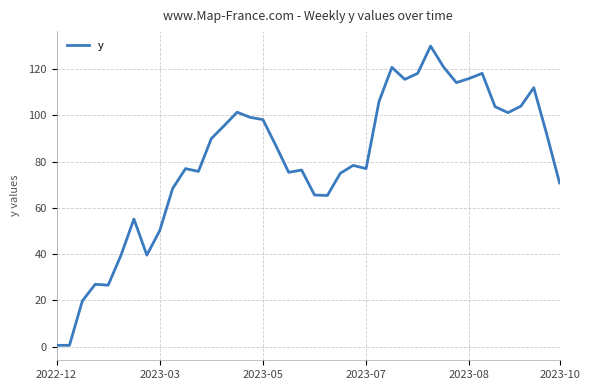

What is the maximum value shown in the chart?

130.0